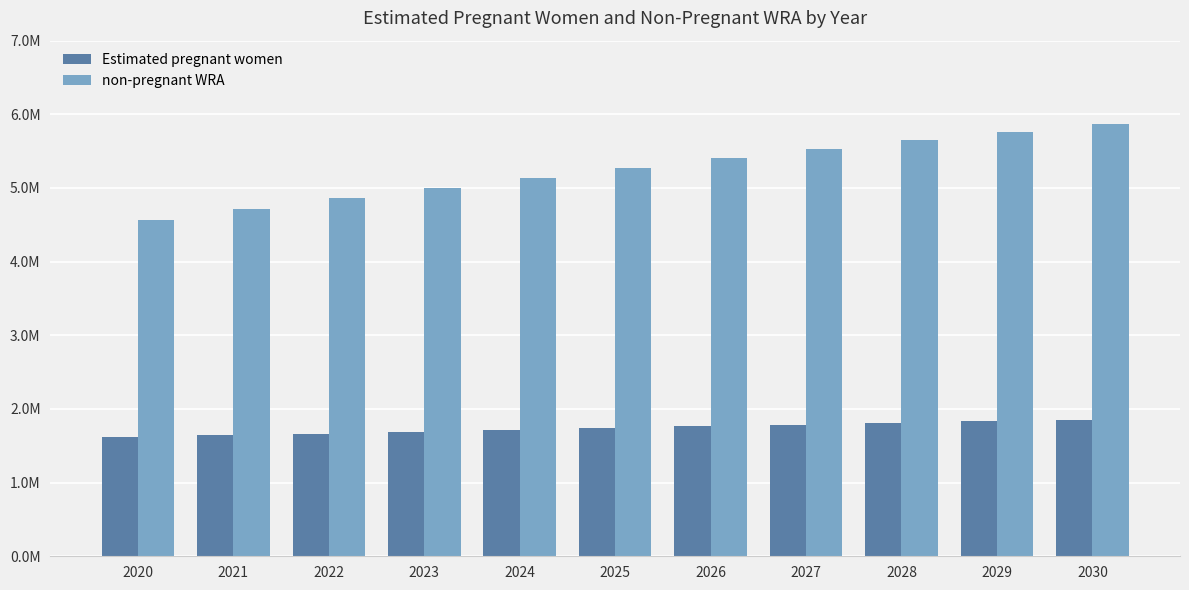

What is the highest value of the non-pregnant WRA series?

5873658.5